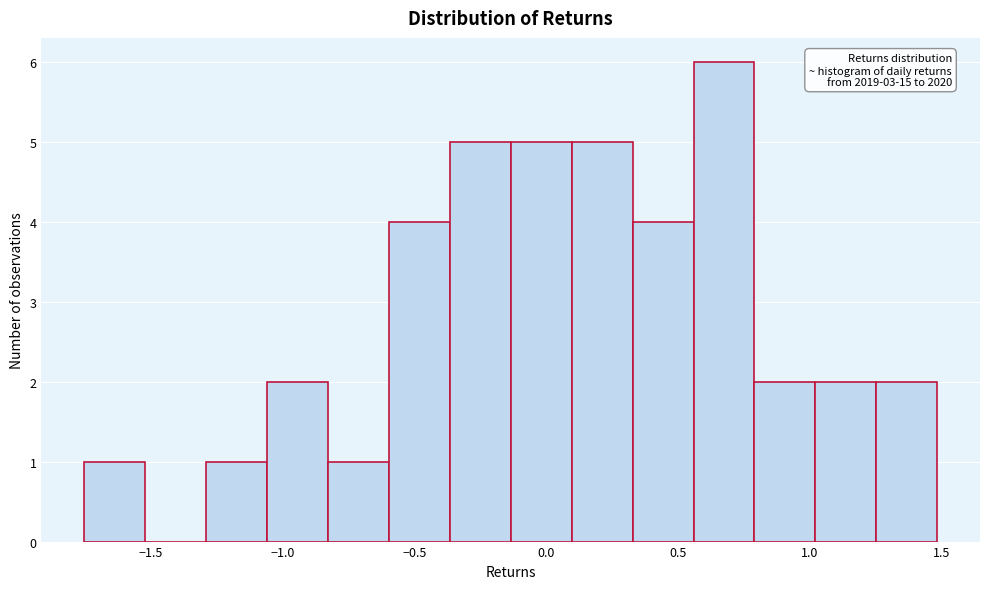

Which range on the x-axis has the tallest bar?

0.55 to 0.80